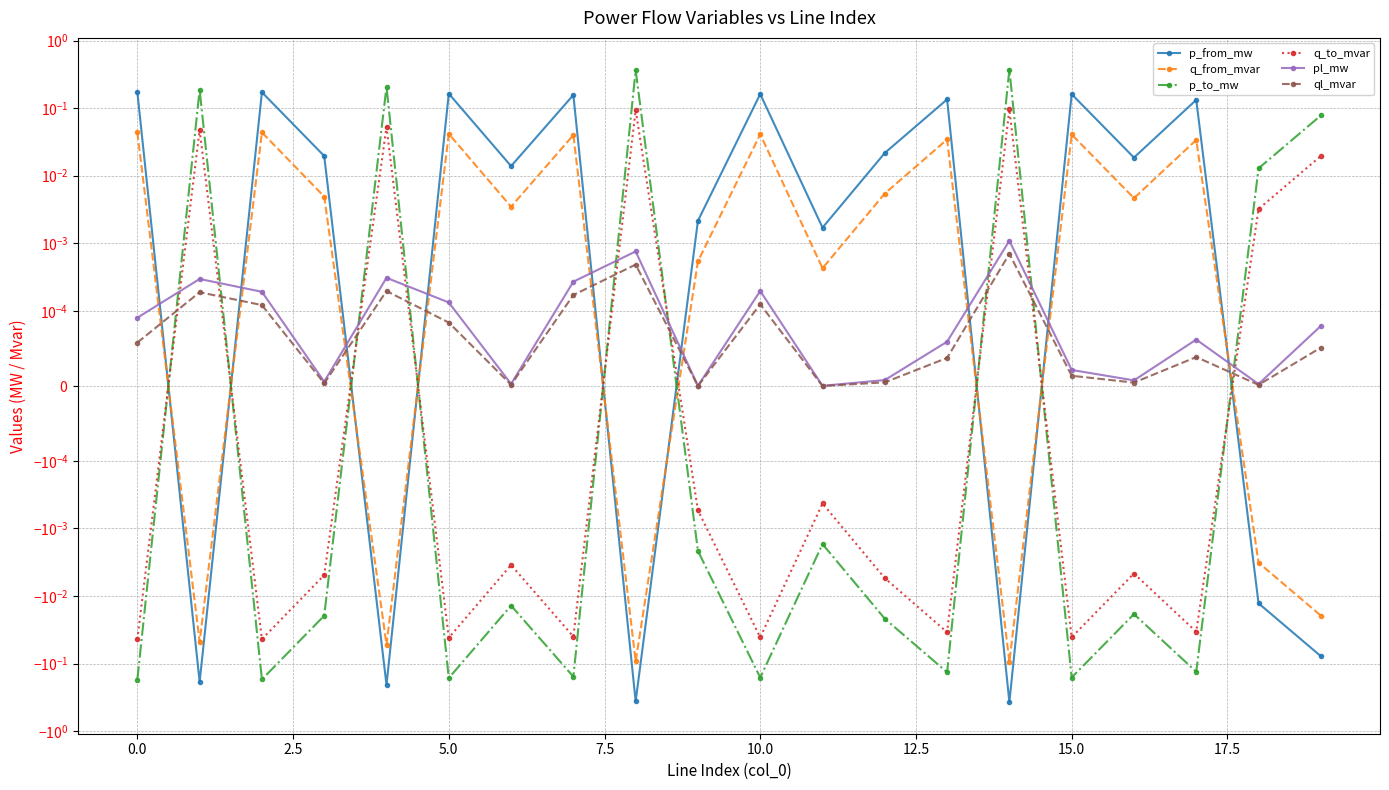

Reading left to right, extract all data points from this chart.

p_from_mw: 0.2	-0.2	0.2	0.0	-0.2	0.2	0.0	0.2	-0.4	0.0	0.2	0.0	0.0	0.1	-0.4	0.2	0.0	0.1	-0.0	-0.1
q_from_mvar: 0.0	-0.0	0.0	0.0	-0.1	0.0	0.0	0.0	-0.1	0.0	0.0	0.0	0.0	0.0	-0.1	0.0	0.0	0.0	-0.0	-0.0
p_to_mw: -0.2	0.2	-0.2	-0.0	0.2	-0.2	-0.0	-0.2	0.4	-0.0	-0.2	-0.0	-0.0	-0.1	0.4	-0.2	-0.0	-0.1	0.0	0.1
q_to_mvar: -0.0	0.0	-0.0	-0.0	0.1	-0.0	-0.0	-0.0	0.1	-0.0	-0.0	-0.0	-0.0	-0.0	0.1	-0.0	-0.0	-0.0	0.0	0.0
pl_mw: 0.0	0.0	0.0	0.0	0.0	0.0	0.0	0.0	0.0	0.0	0.0	0.0	0.0	0.0	0.0	0.0	0.0	0.0	0.0	0.0
ql_mvar: 0.0	0.0	0.0	0.0	0.0	0.0	0.0	0.0	0.0	-0.0	0.0	-0.0	0.0	0.0	0.0	0.0	0.0	0.0	0.0	0.0